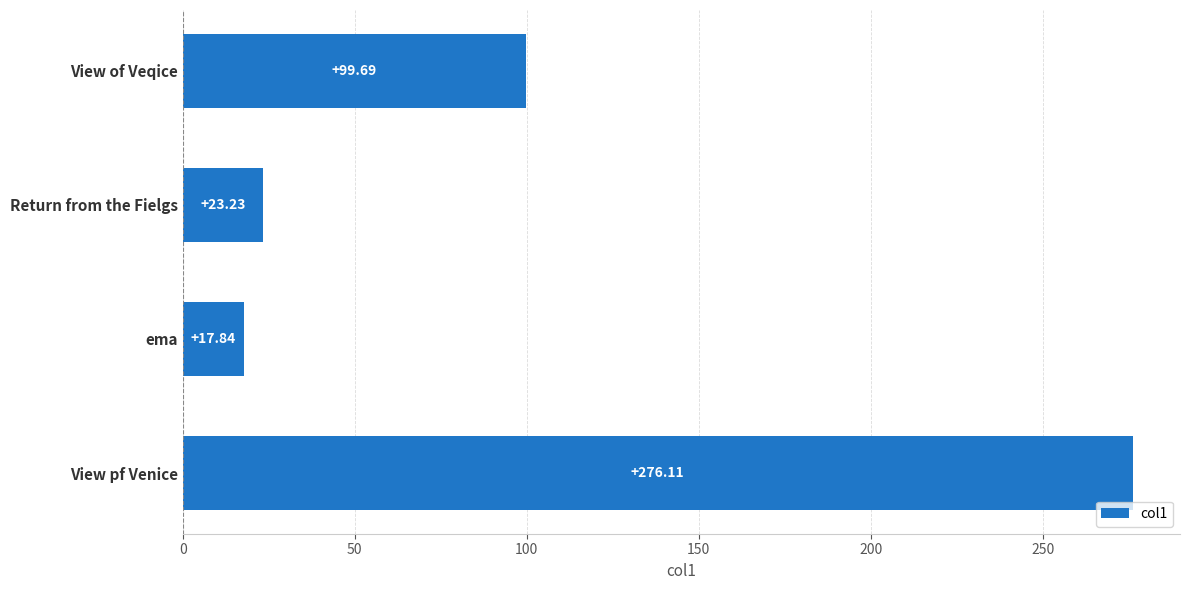

What is the sum of all values?

416.9